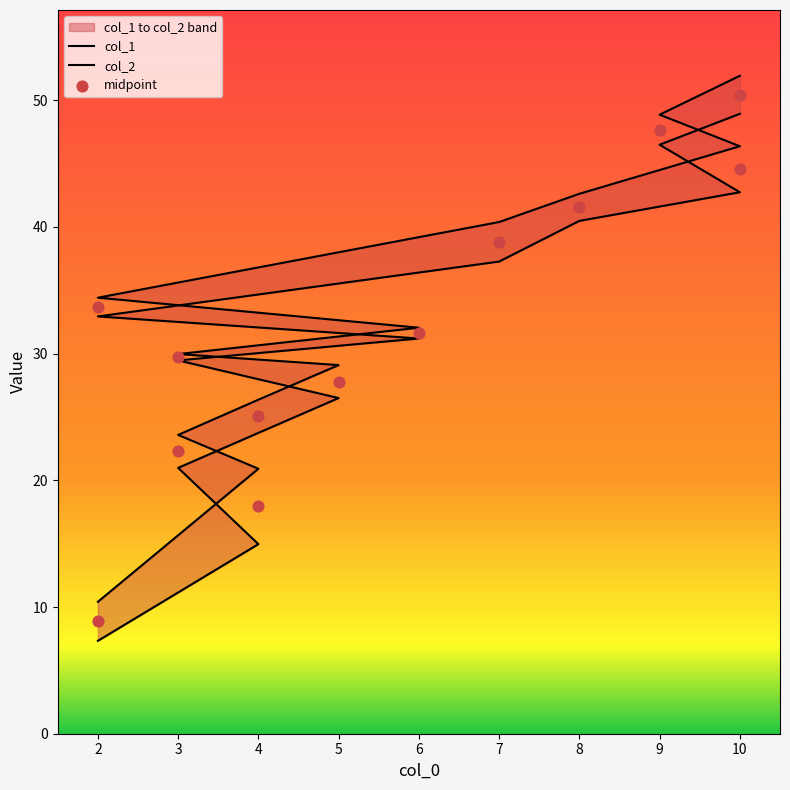

Is the value of col_2 at 4 greater than the value of midpoint at 4?

Yes